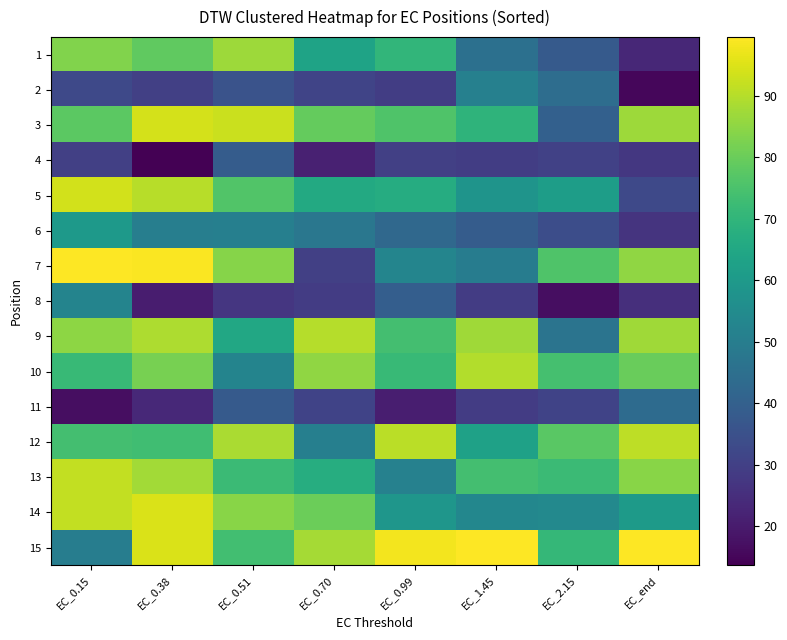

Which series has the widest spread of values?

7